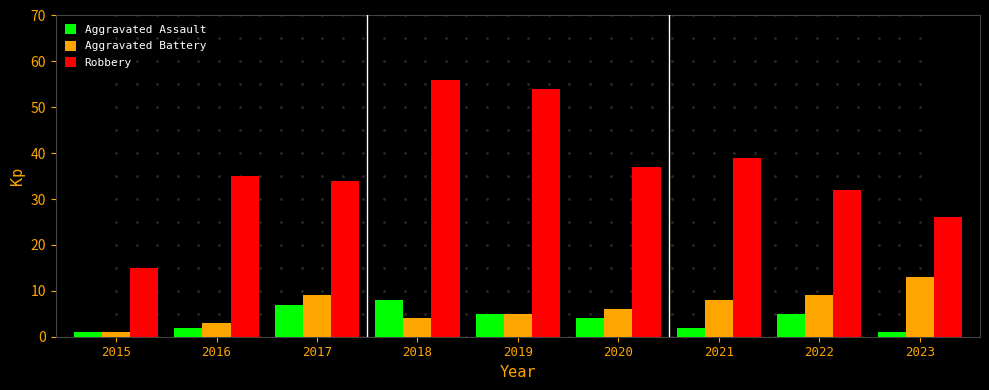

Does the chart contain stacked bars?

No